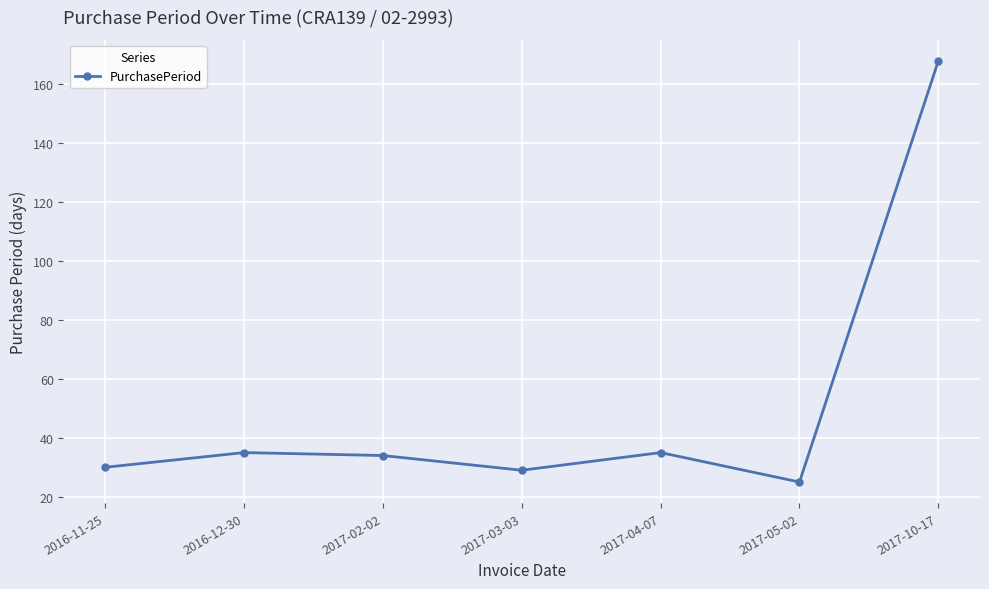

What is the minimum value shown in the chart?

25